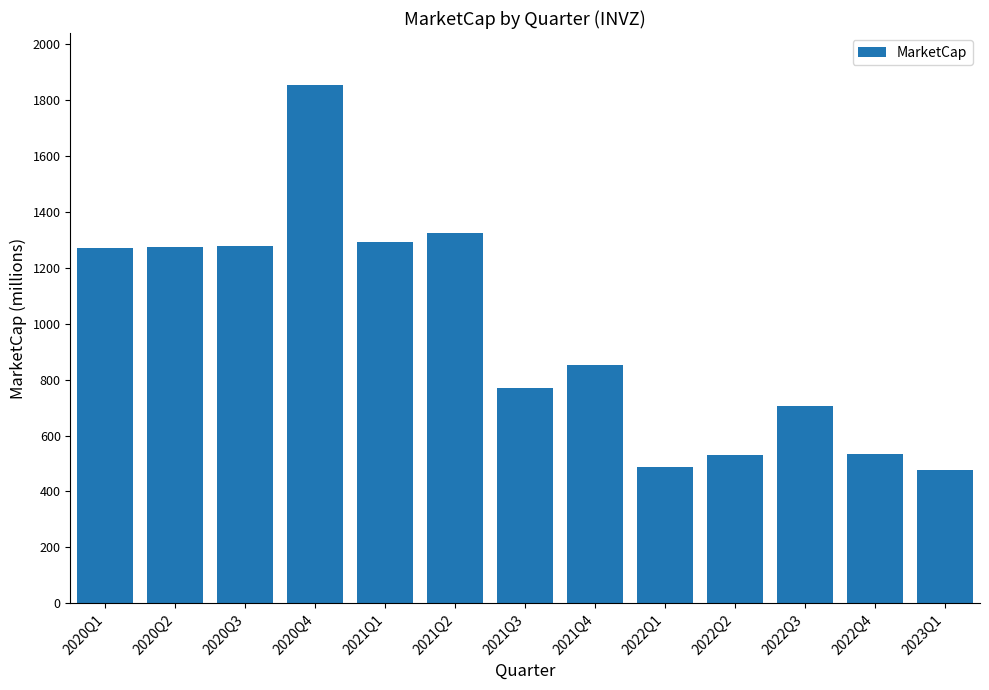

What position from the right is 2022Q4?

2